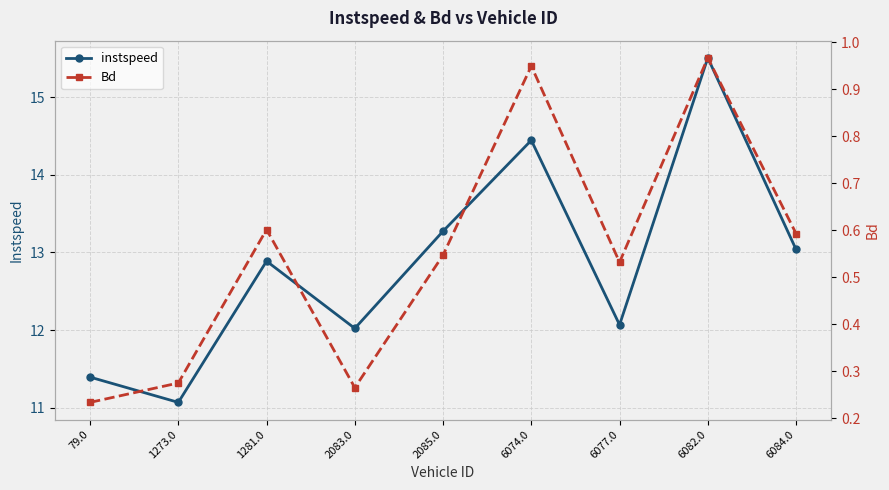

What is the sum of the Bd values at 6077.0 and 6074.0?

1.5